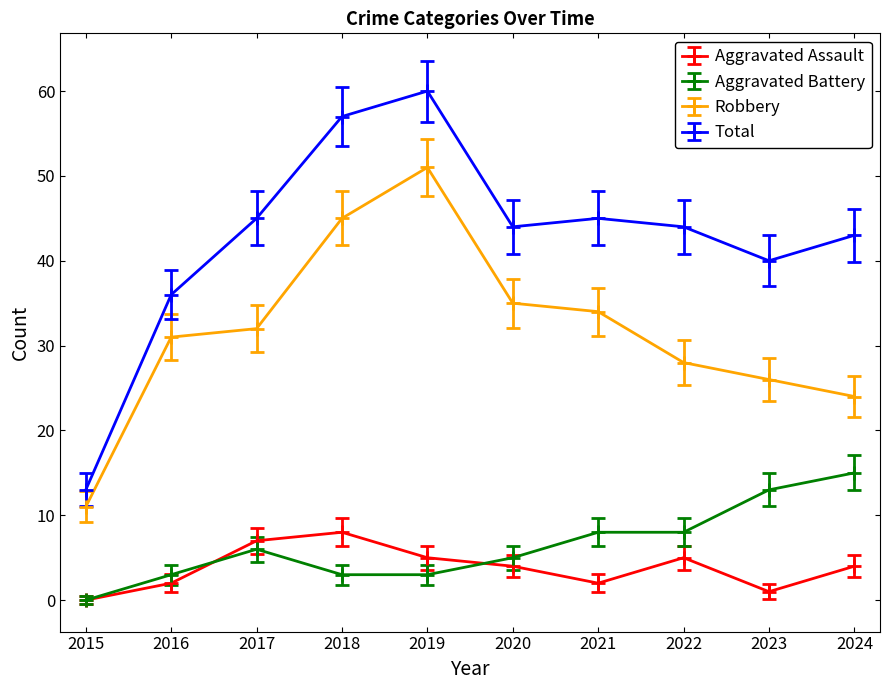

At which category is the sum across all series the highest?

2019